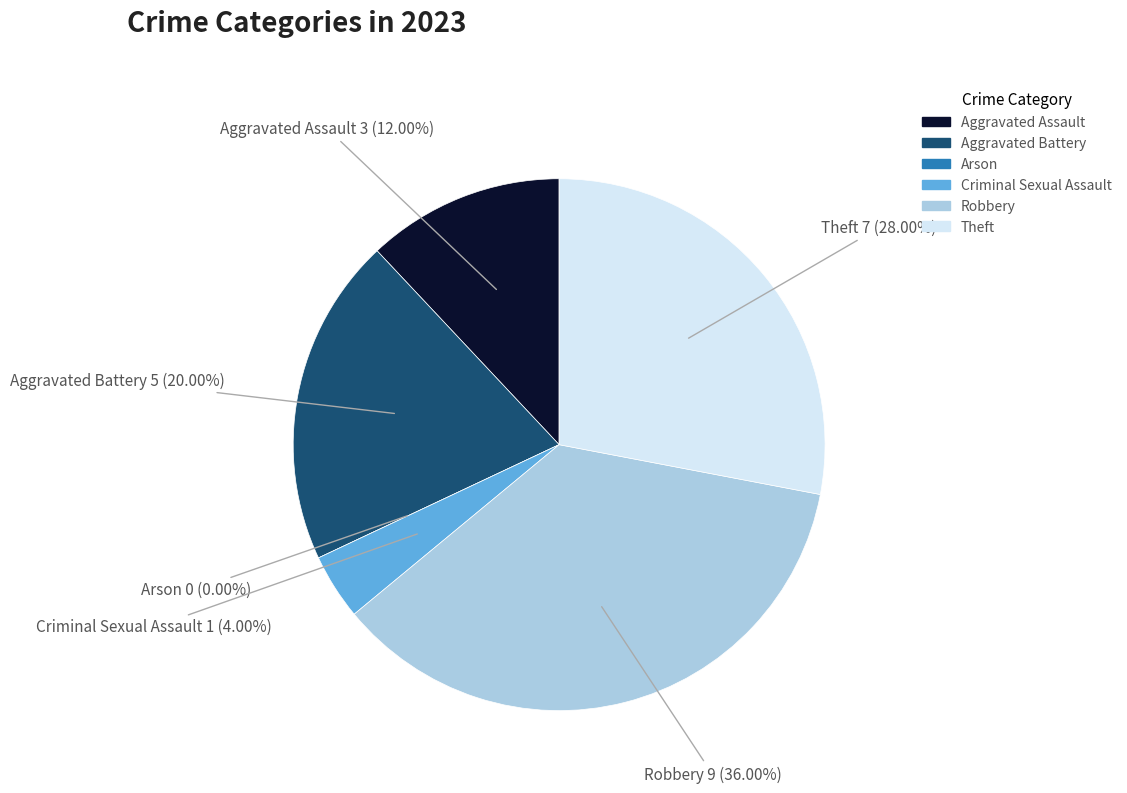

Do Arson and Theft together represent more than half of the pie?

No